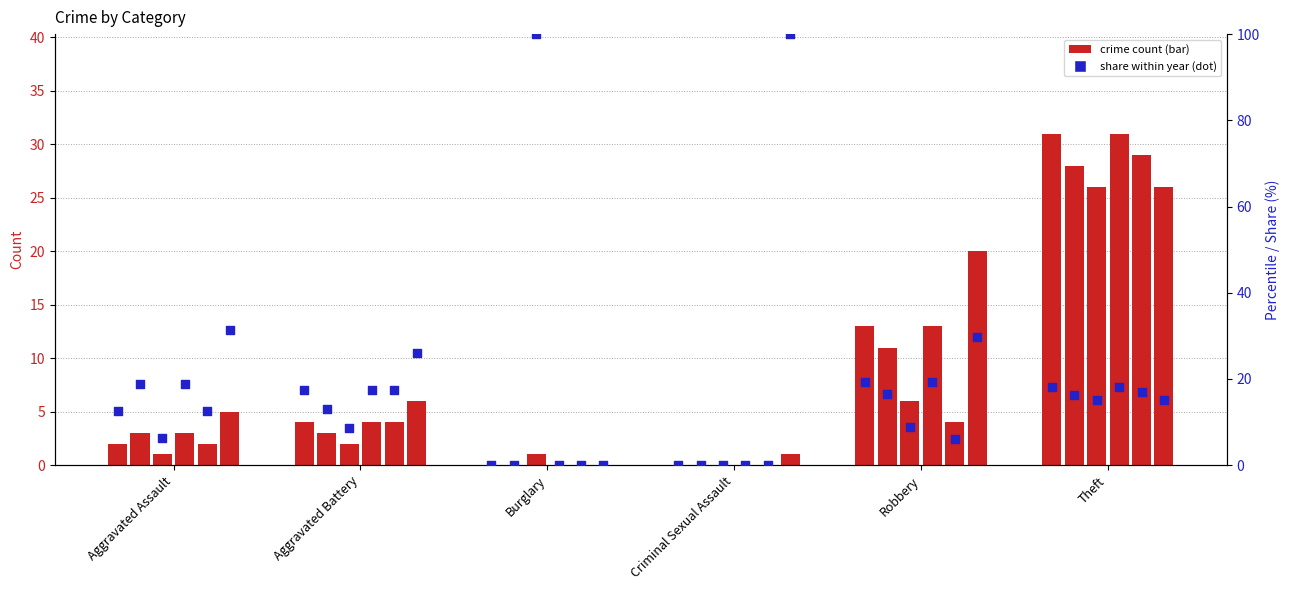

What is the ratio of the value at Theft to the value at Robbery?

0.9